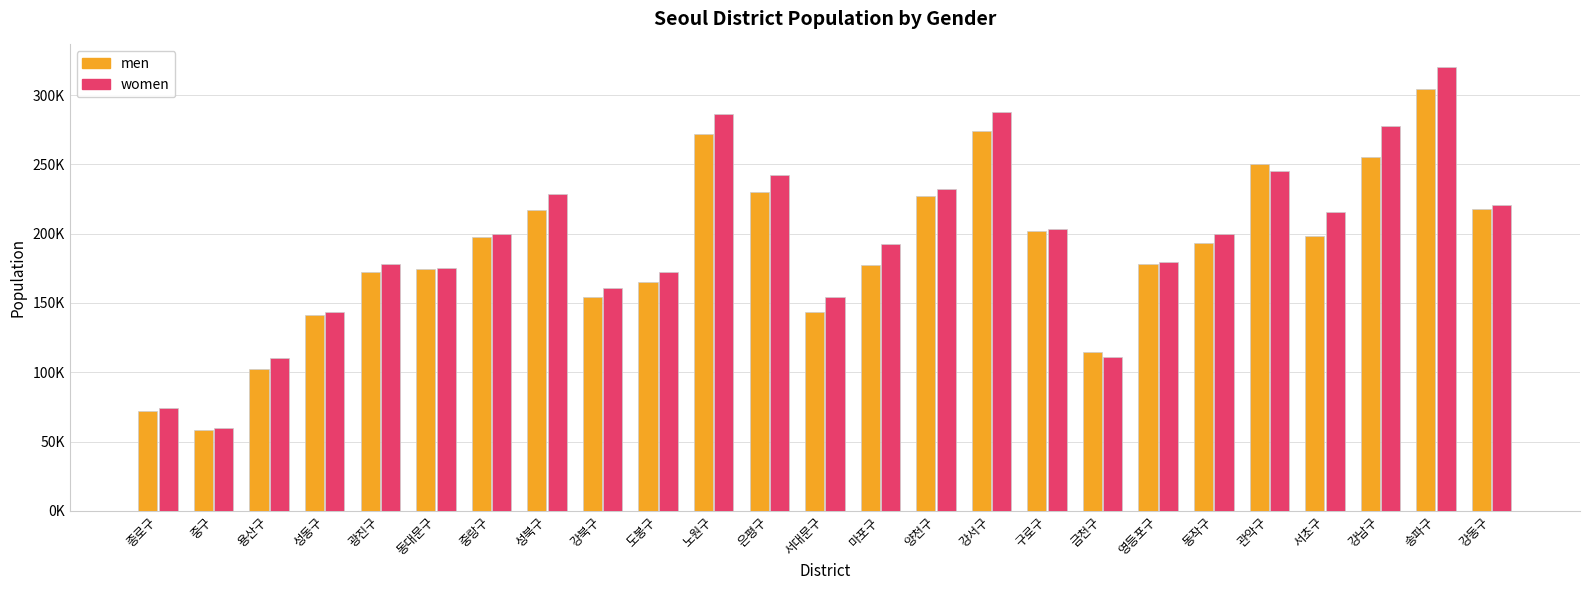

Are the bars horizontal?

No